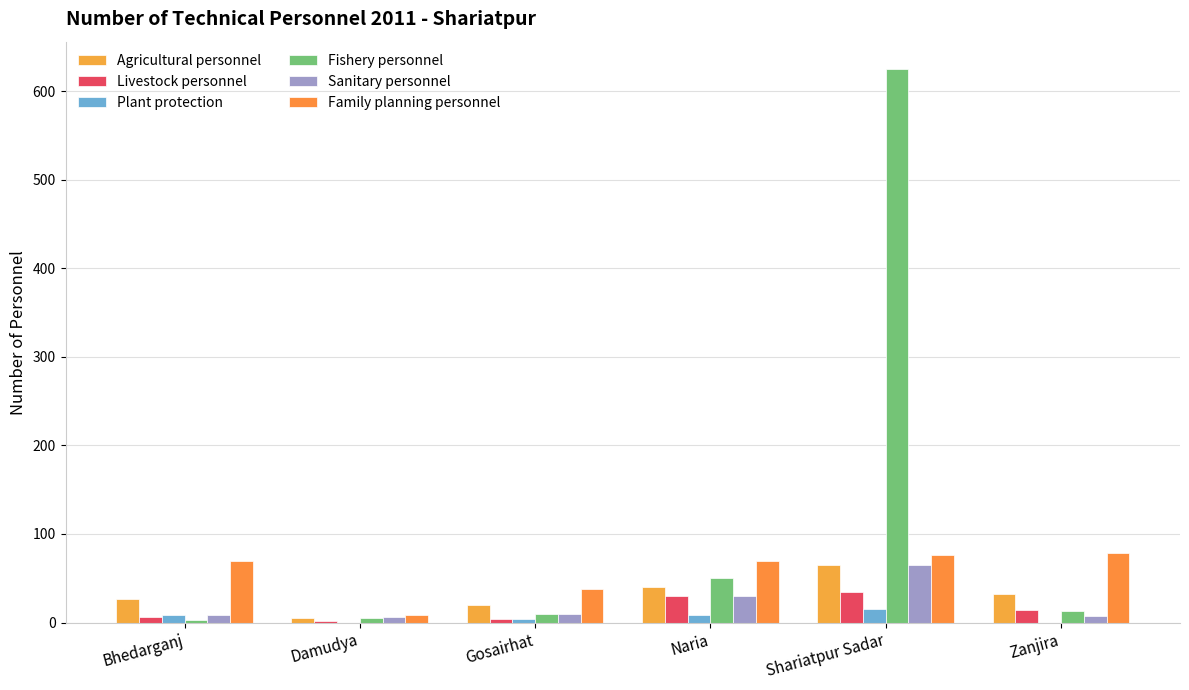

Are the bars horizontal?

No